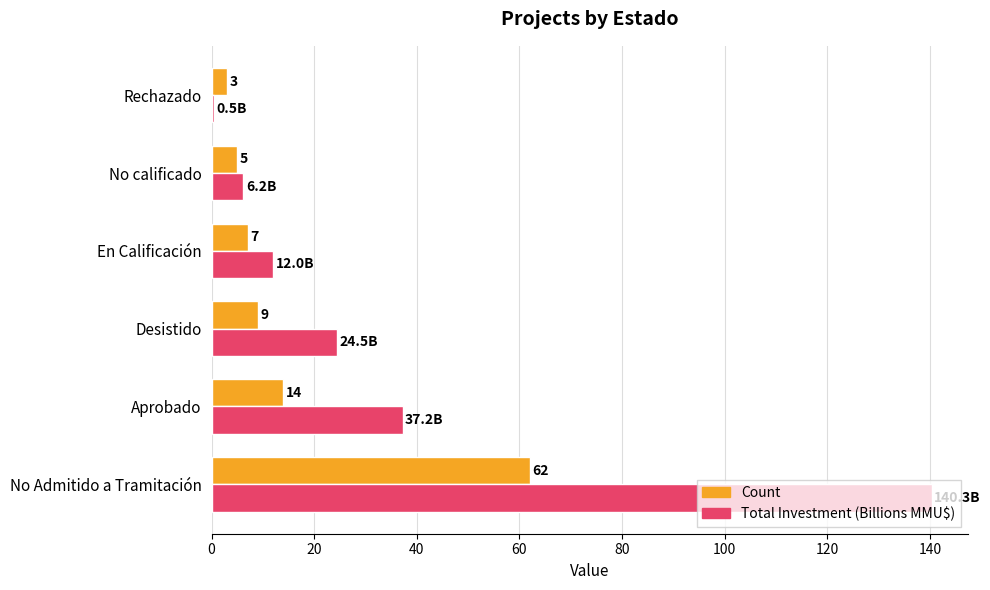

Is the value of Count at En Calificación greater than the value of Total Investment (Billions MMU$) at No calificado?

Yes